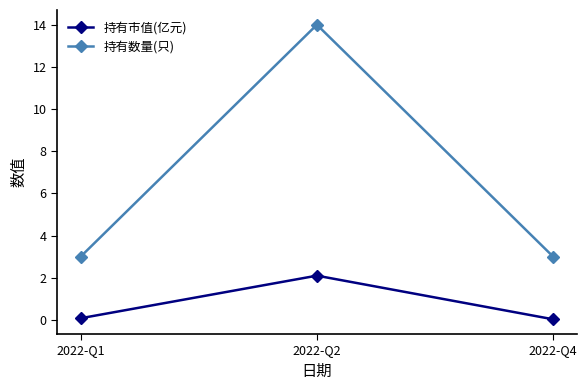

Which series has the largest total across all categories?

持有数量(只)